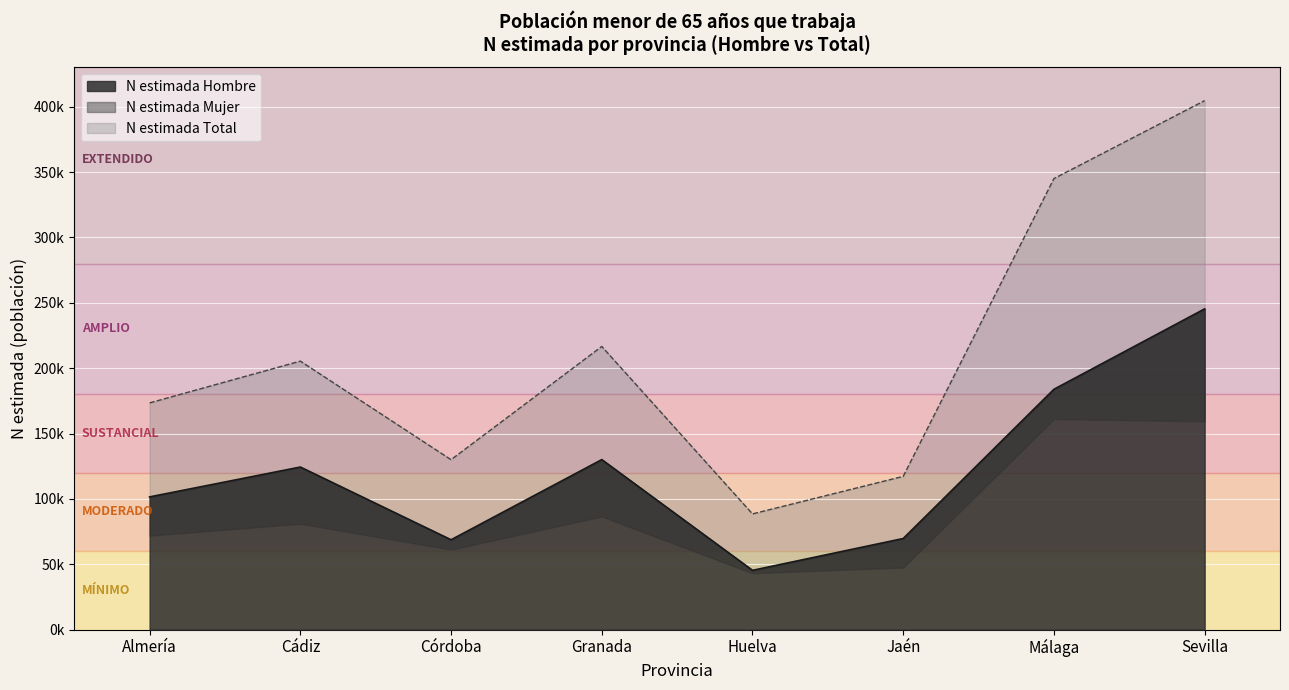

At which category is the sum across all series the highest?

Sevilla